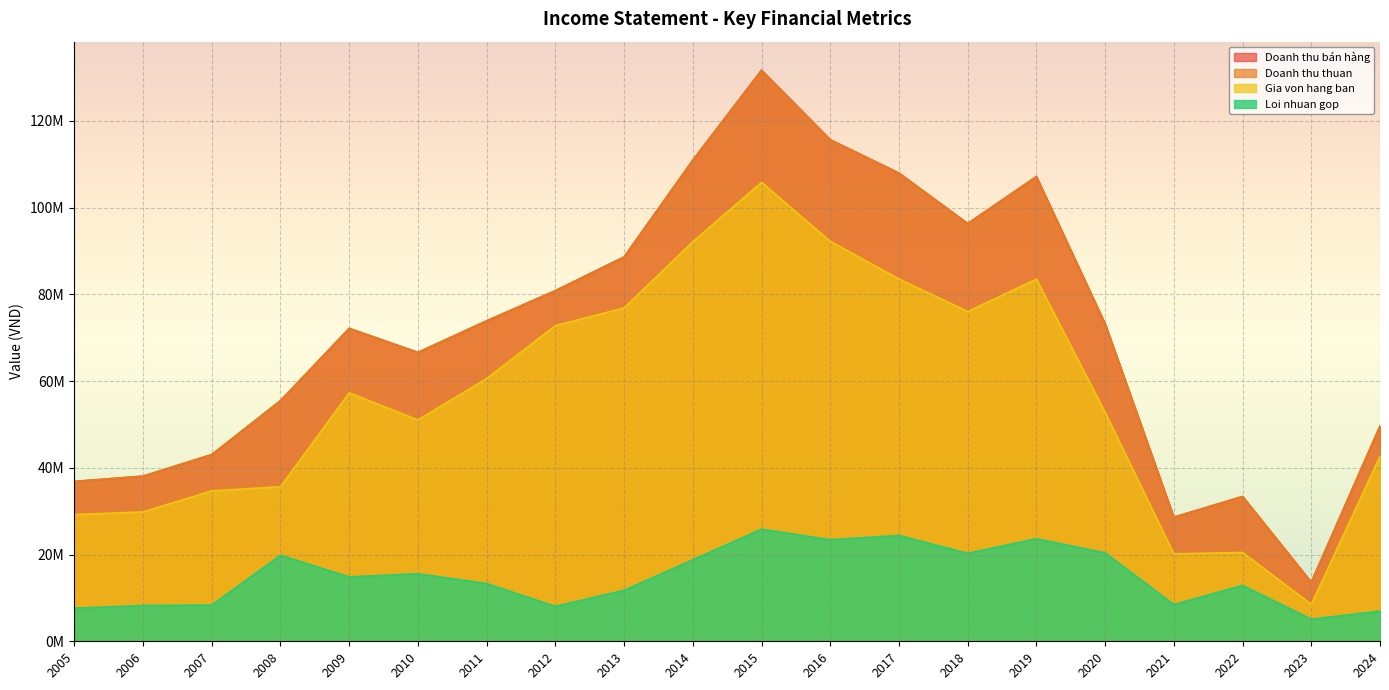

Reading right to left, what are all the values shown in this chart?

Doanh thu bán hàng: 49.6	13.6	33.4	28.6	73.2	107.2	96.3	108.0	115.7	131.7	110.9	88.6	80.8	73.9	66.6	72.1	55.5	43.0	38.1	36.9
Doanh thu thuan: 49.6	13.6	33.4	28.6	73.2	107.2	96.3	108.0	115.7	131.7	110.9	88.6	80.8	73.9	66.6	72.1	55.5	43.0	38.1	36.9
Gia von hang ban: 42.7	8.5	20.5	20.2	52.8	83.5	76.0	83.5	92.2	105.8	92.1	76.9	72.8	60.6	51.0	57.3	35.6	34.7	29.8	29.2
Loi nhuan gop: 7.0	5.1	12.9	8.5	20.4	23.6	20.3	24.4	23.4	25.9	18.8	11.8	8.1	13.3	15.6	14.8	19.8	8.4	8.2	7.6